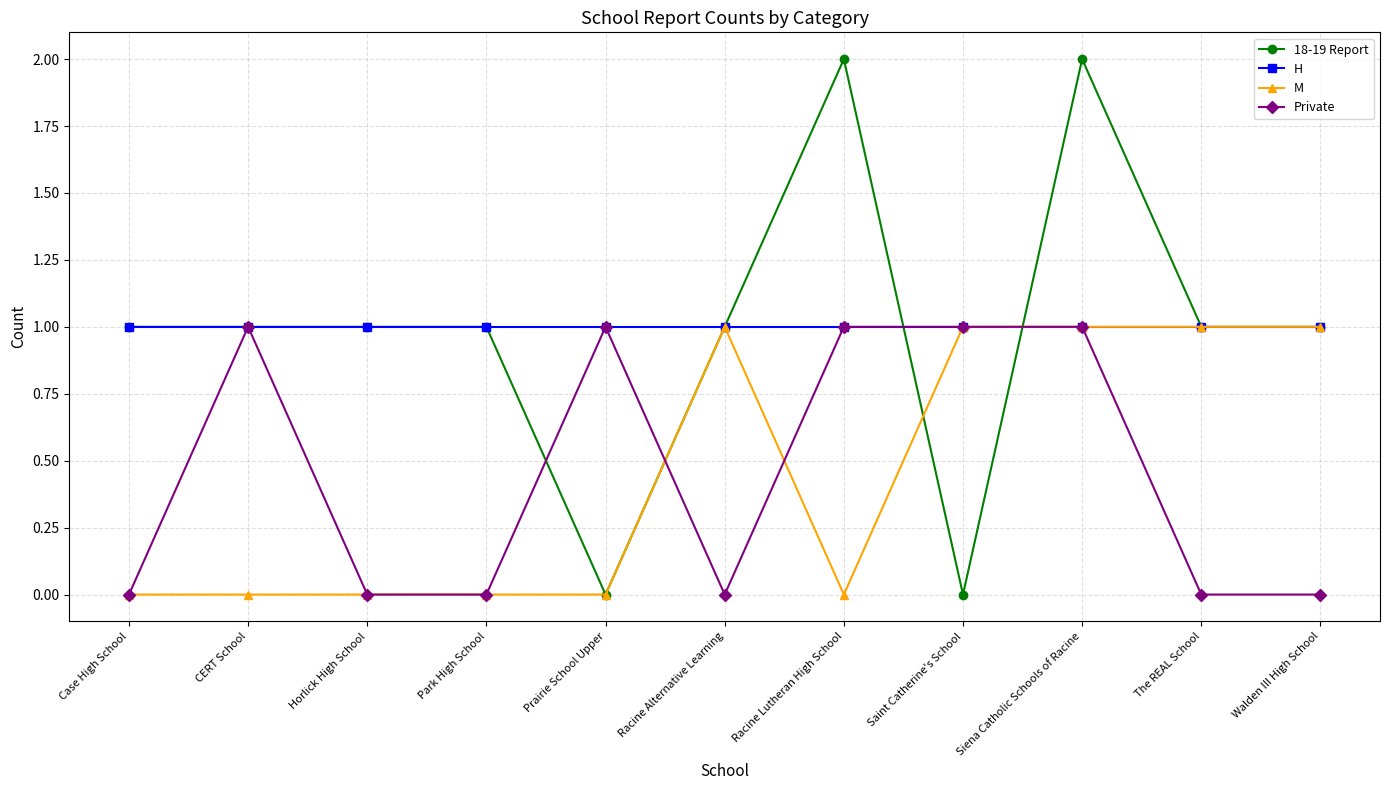

Where is the first local maximum for Private?

CERT School